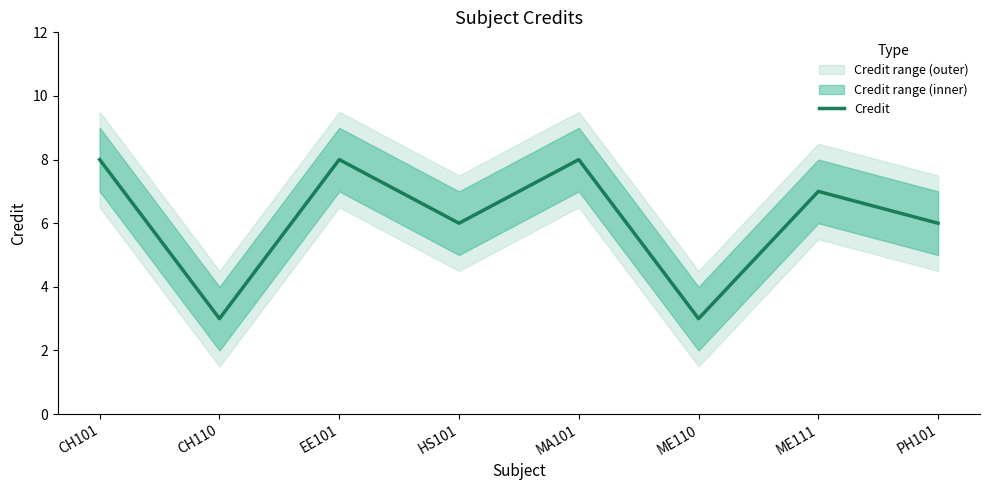

Between CH110 and ME111, which is larger?

ME111